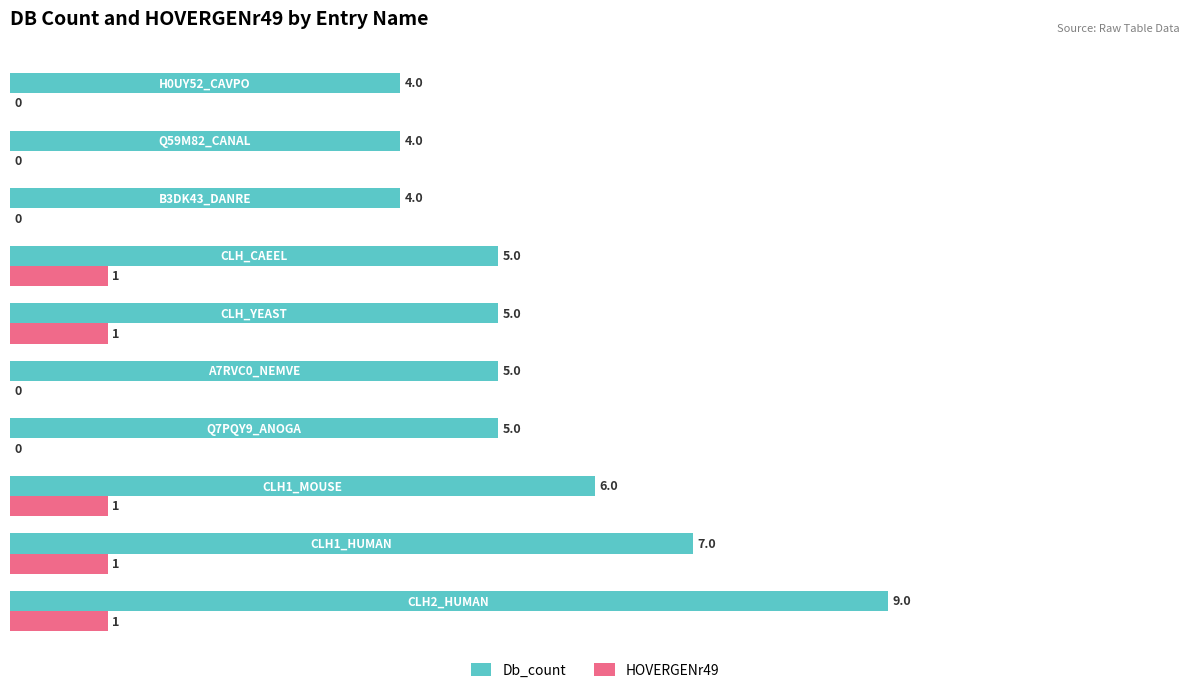

What is the highest value of the Db_count series?

9